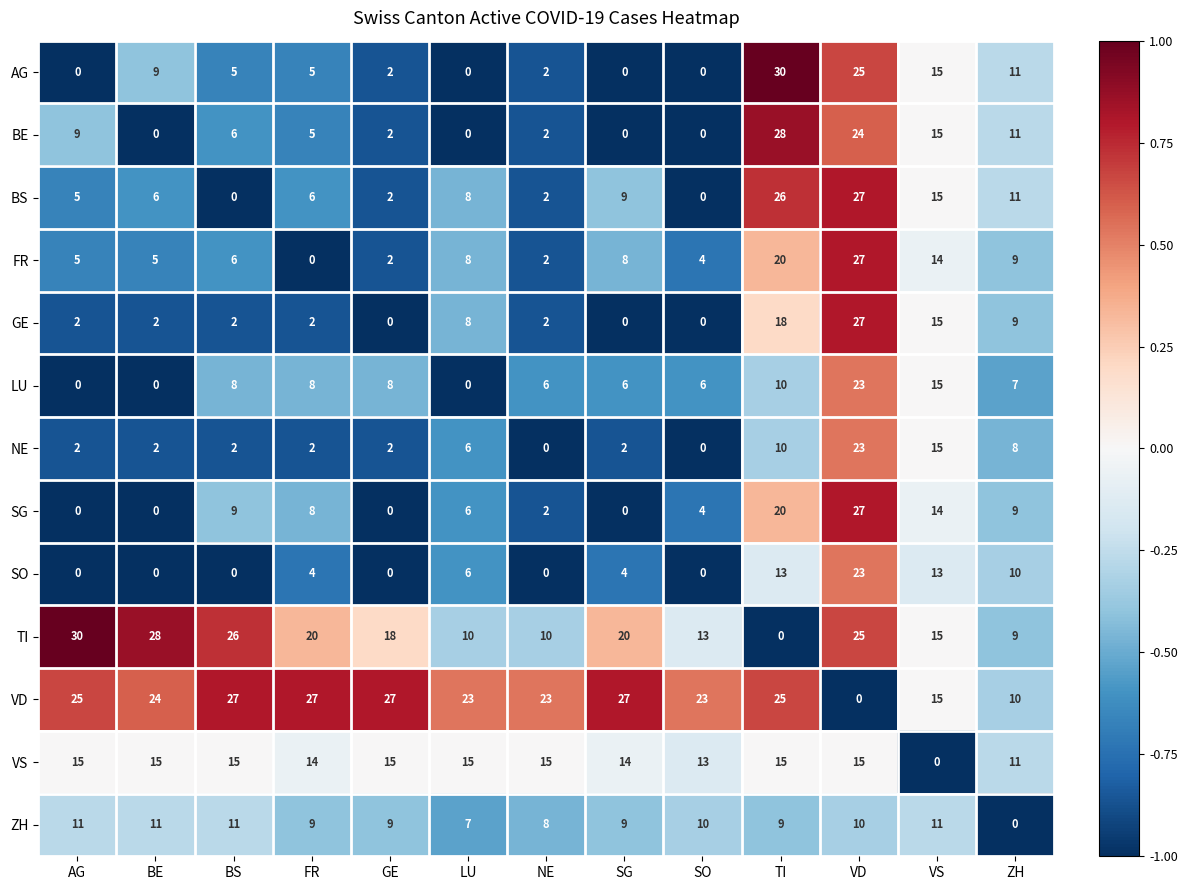

What is the difference between the maximum and second lowest values in the VD series?

17